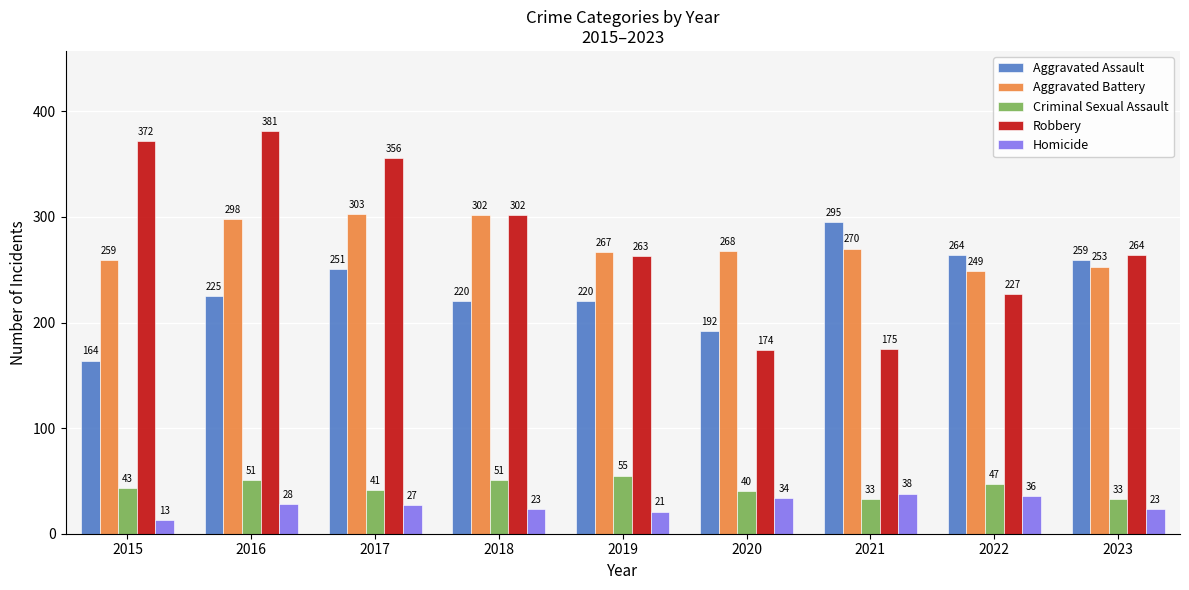

What is the total value across all series at 2022?

823